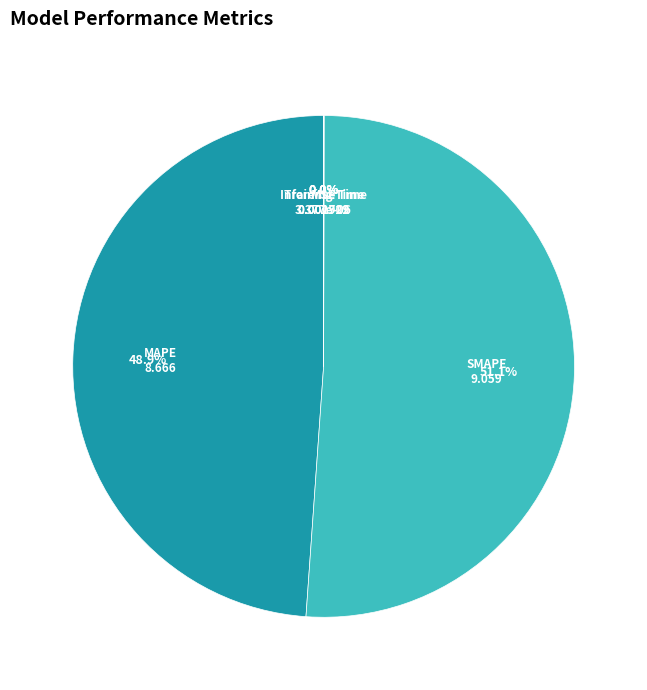

Is SMAPE the majority of the pie?

Yes